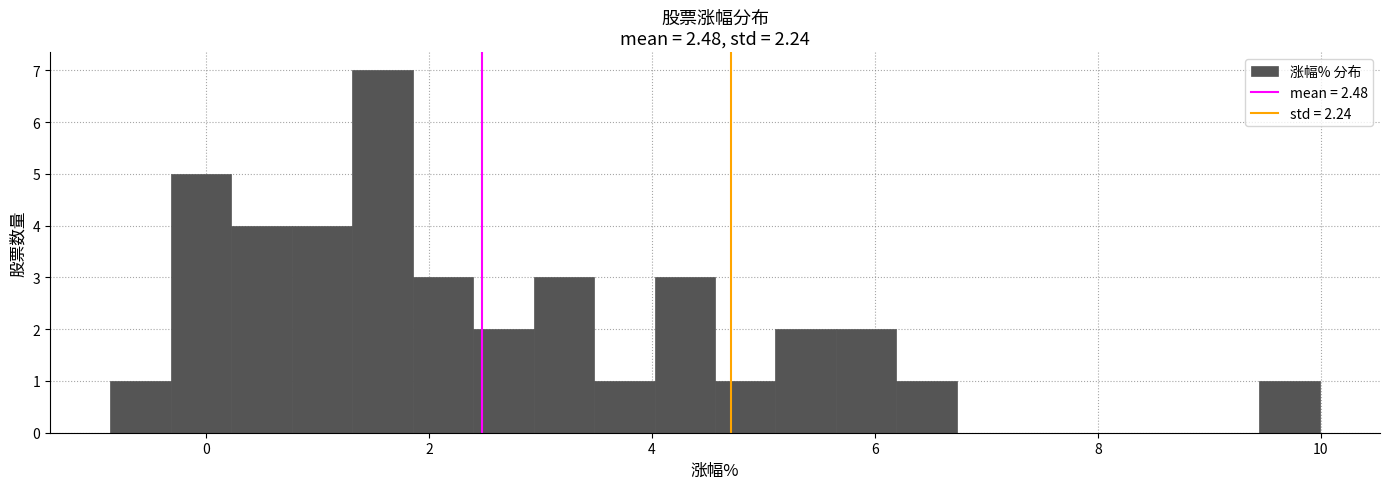

Around what value on the x-axis is the tallest bar? Give the approximate position of its centre, as read against the axis.

1.6